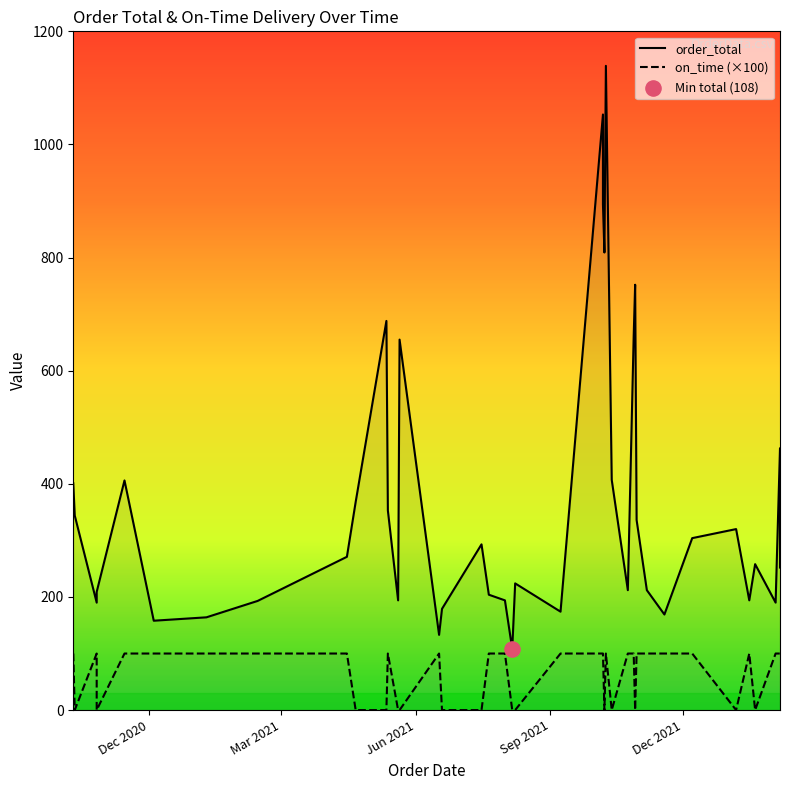

Which series has the widest spread of Y values?

order_total